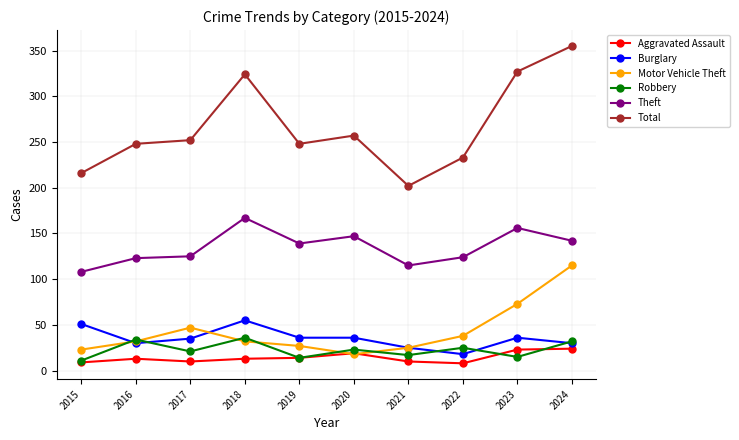

What is the spread (max minus min) of values at 2021?

192